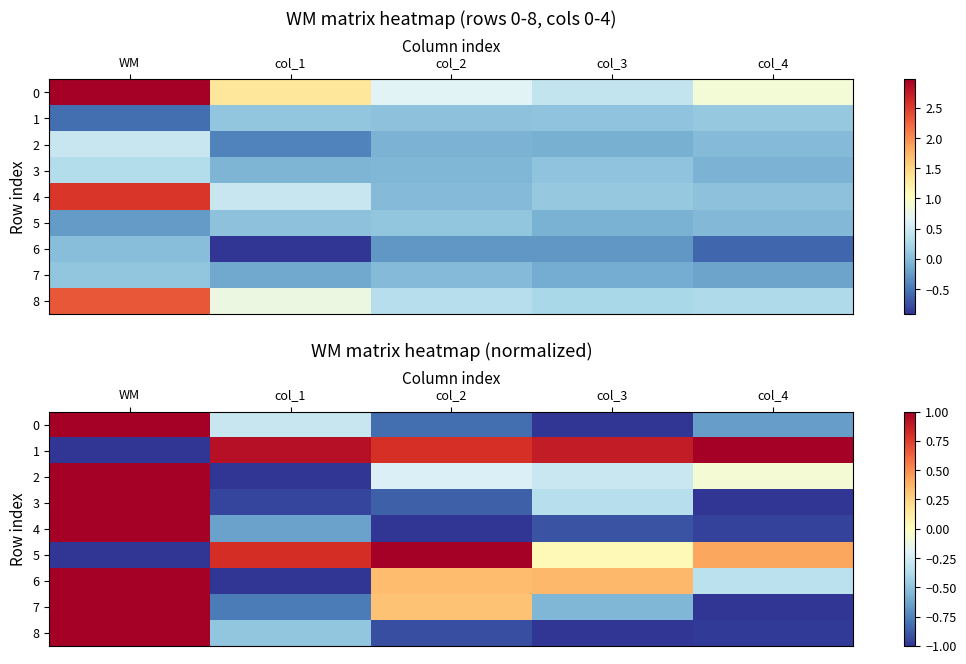

How many values in 7 are below zero?

3